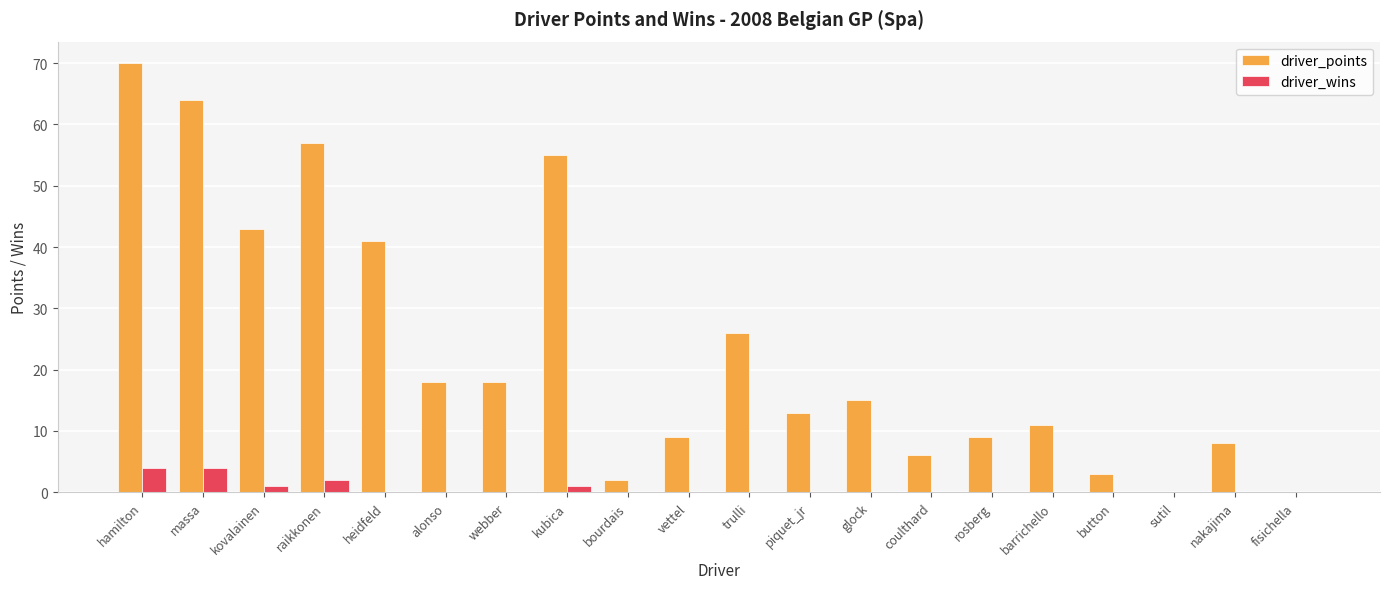

Which series changed the most between glock and sutil?

driver_points